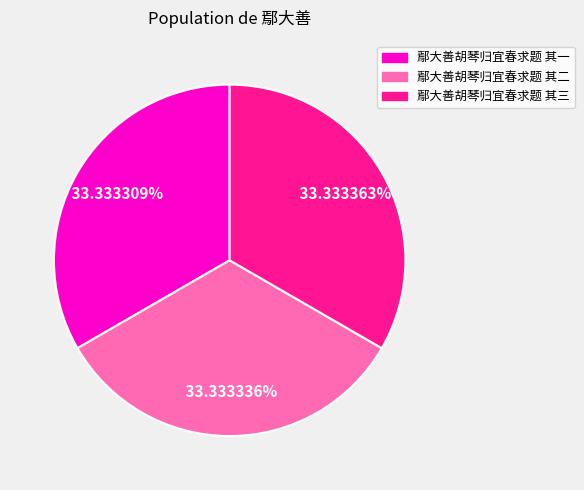

Does 鄢大善胡琴归宜春求题 其三 account for over 50% of the chart?

No